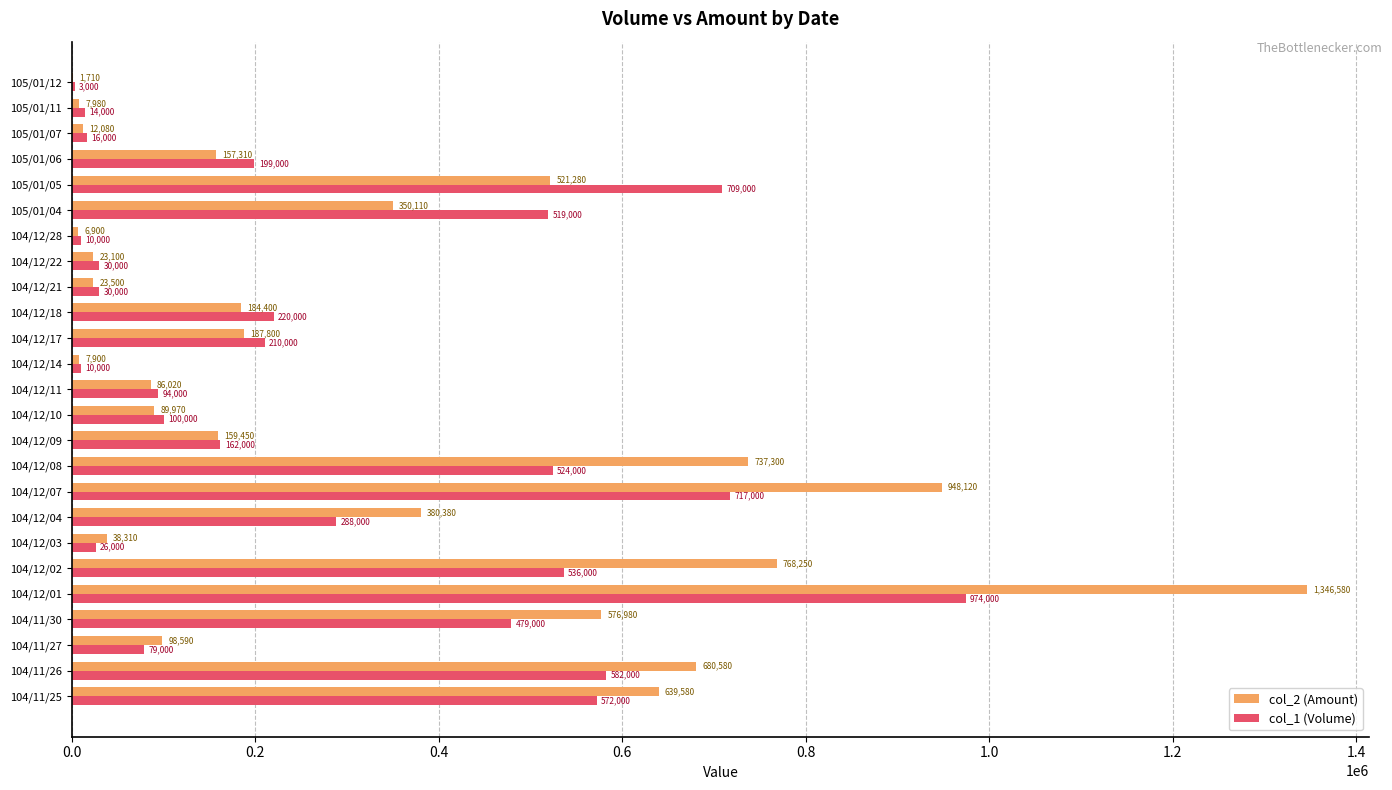

How many categories are shown in the chart?

25